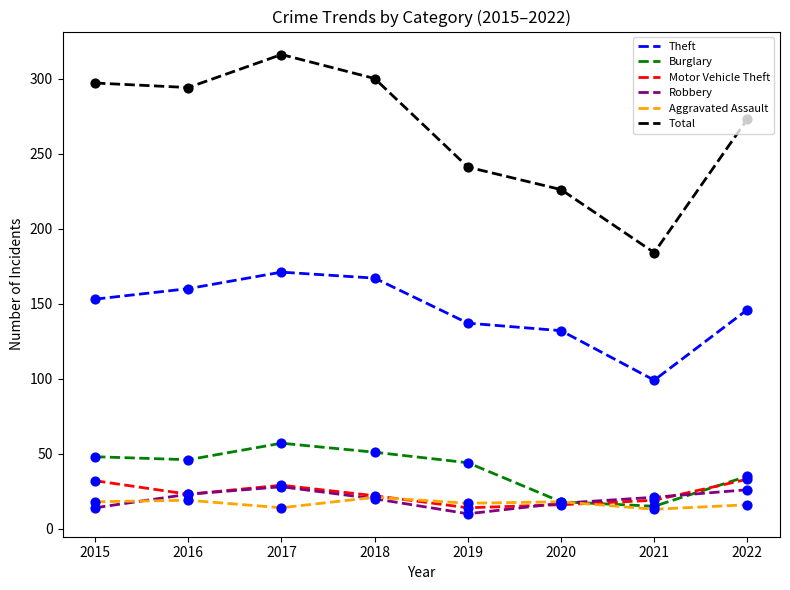

Which series has the largest total across all categories?

Total